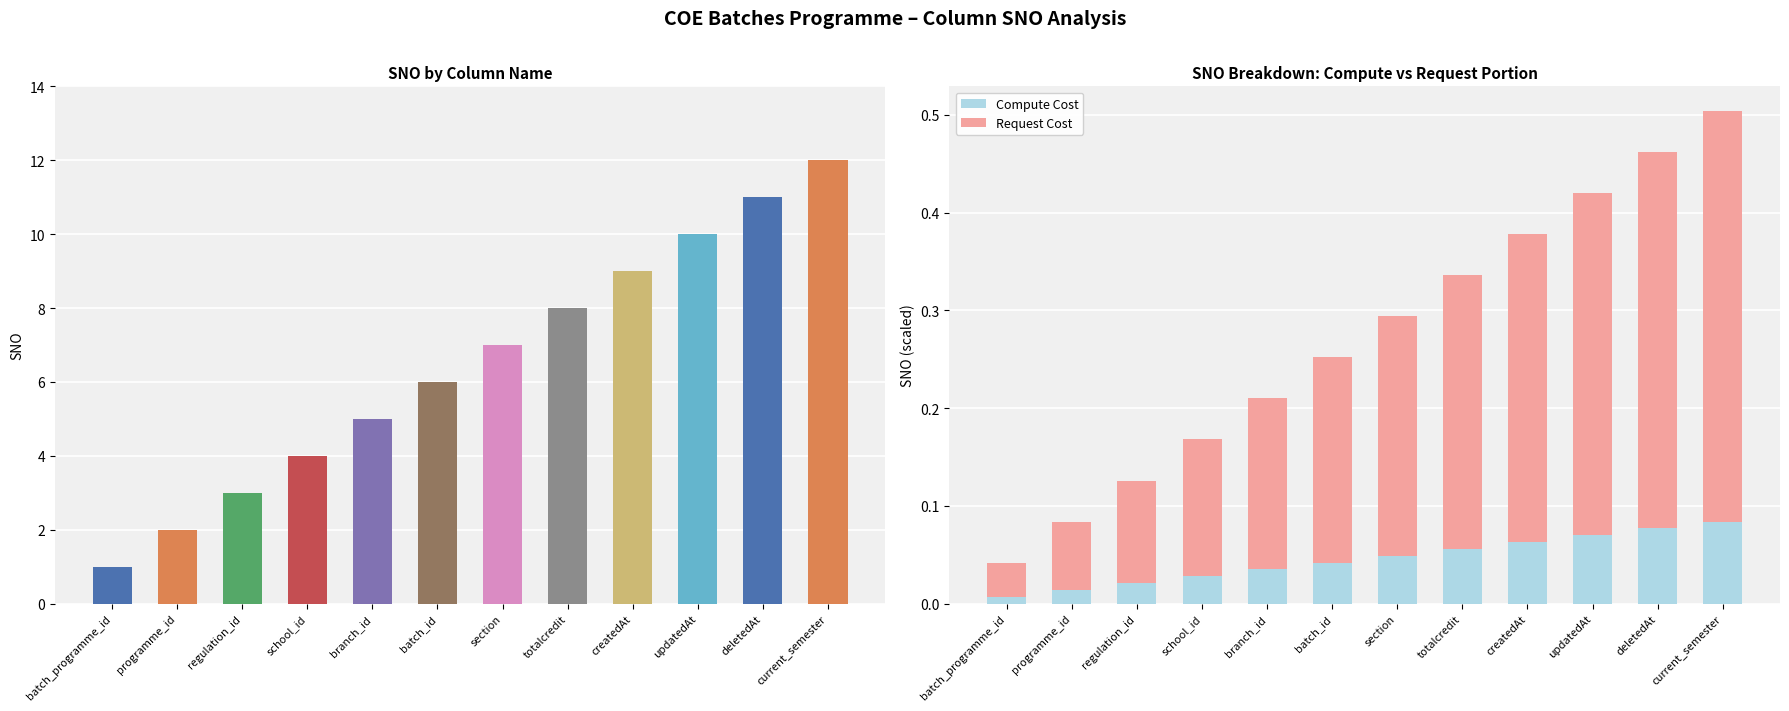

Reading right to left, list all the values displayed in this chart.

SNO: 12.0	11.0	10.0	9.0	8.0	7.0	6.0	5.0	4.0	3.0	2.0	1.0
Compute Cost: 0.1	0.1	0.1	0.1	0.1	0.0	0.0	0.0	0.0	0.0	0.0	0.0
Request Cost: 0.4	0.4	0.4	0.3	0.3	0.2	0.2	0.2	0.1	0.1	0.1	0.0